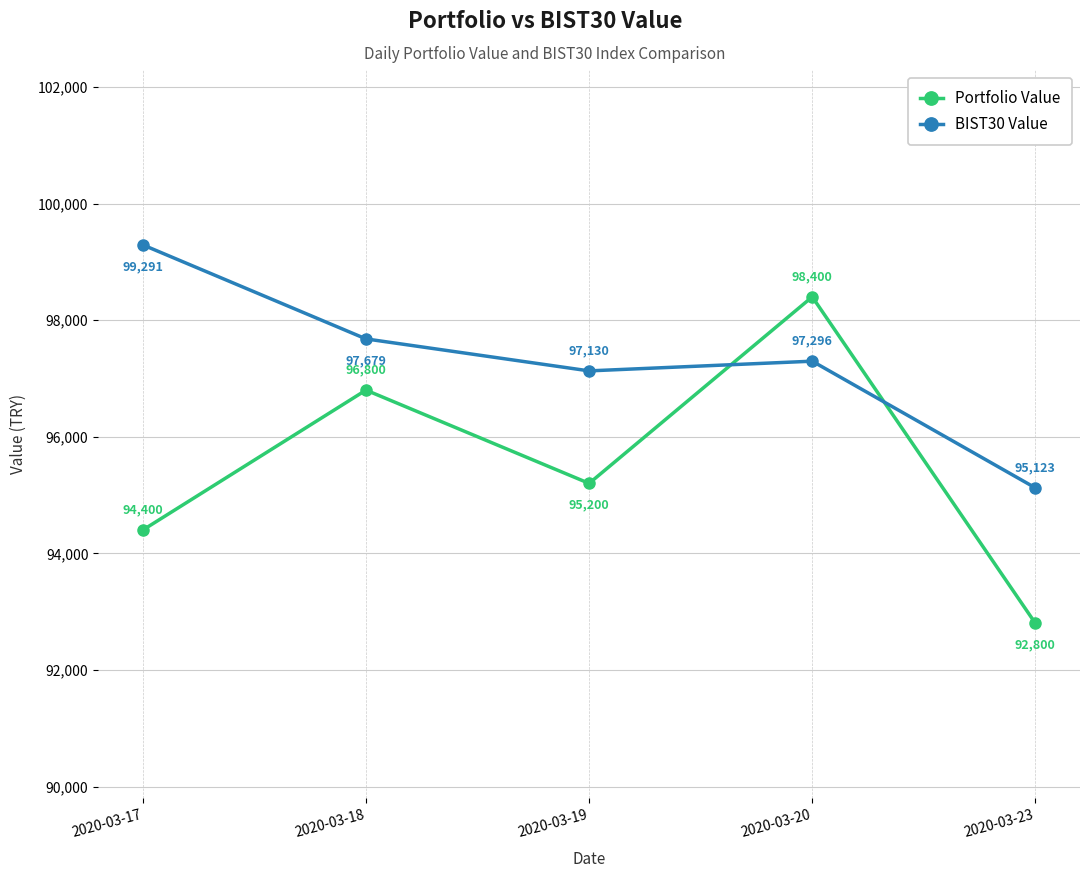

What are all the series names shown in the legend?

Portfolio Value, BIST30 Value